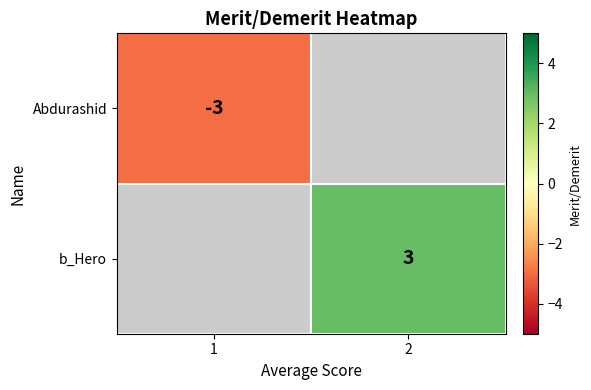

The value of Abdurashid at 1 is -2. True or false?

False